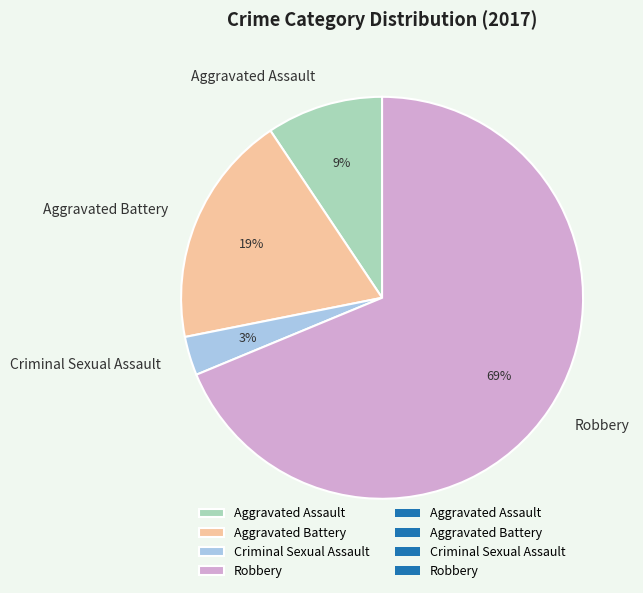

Which category has the biggest portion of the pie?

Robbery